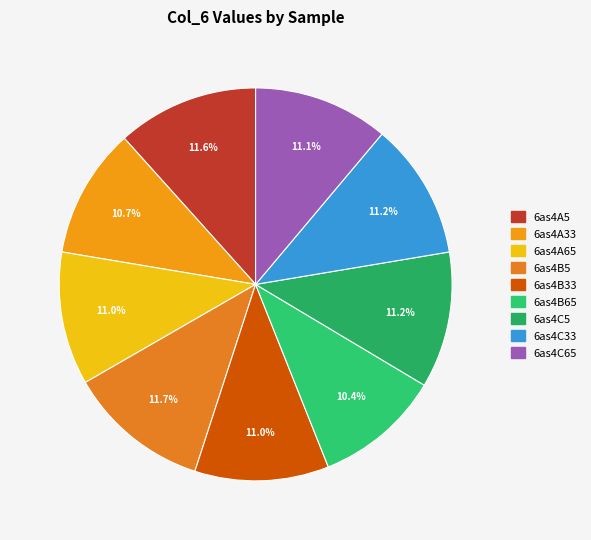

To the nearest percent, what is the combined percentage of 6as4C5 and 6as4A65?

22%